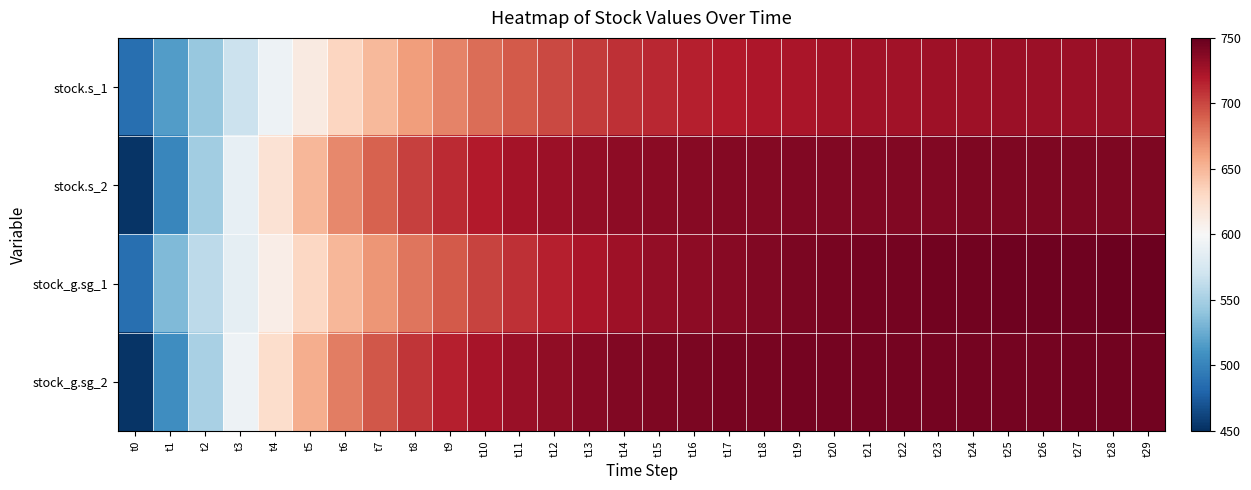

Reading right to left, list all the values displayed in this chart.

stock.s_1: t29=729.1	t28=729.0	t27=728.7	t26=728.4	t25=728.1	t24=727.6	t23=727.0	t22=726.3	t21=725.5	t20=724.4	t19=723.0	t18=721.4	t17=719.3	t16=716.8	t15=713.7	t14=709.8	t13=705.1	t12=699.4	t11=692.5	t10=684.1	t9=674.1	t8=662.3	t7=648.3	t6=632.1	t5=613.5	t4=592.4	t3=568.0	t2=543.3	t1=515.8	t0=486.7
stock.s_2: t29=739.7	t28=739.7	t27=739.7	t26=739.6	t25=739.6	t24=739.5	t23=739.4	t22=739.3	t21=739.1	t20=738.9	t19=738.6	t18=738.1	t17=737.5	t16=736.7	t15=735.5	t14=734.0	t13=731.8	t12=728.9	t11=724.9	t10=719.4	t9=712.0	t8=702.1	t7=688.9	t6=671.5	t5=649.3	t4=621.5	t3=587.6	t2=547.7	t1=502.4	t0=453.2
stock_g.sg_1: t29=746.8	t28=746.6	t27=746.4	t26=746.1	t25=745.7	t24=745.2	t23=744.7	t22=744.0	t21=743.1	t20=742.0	t19=740.7	t18=739.0	t17=736.9	t16=734.4	t15=731.2	t14=727.4	t13=722.7	t12=717.0	t11=710.0	t10=701.7	t9=691.6	t8=679.8	t7=665.8	t6=649.6	t5=631.0	t4=610.0	t3=586.7	t2=561.1	t1=533.7	t0=486.7
stock_g.sg_2: t29=744.2	t28=744.2	t27=744.2	t26=744.1	t25=744.1	t24=744.0	t23=743.9	t22=743.8	t21=743.6	t20=743.4	t19=743.1	t18=742.6	t17=742.0	t16=741.2	t15=740.1	t14=738.5	t13=736.4	t12=733.5	t11=729.5	t10=724.0	t9=716.6	t8=706.7	t7=693.5	t6=676.2	t5=653.9	t4=626.0	t3=592.0	t2=551.0	t1=506.6	t0=453.2